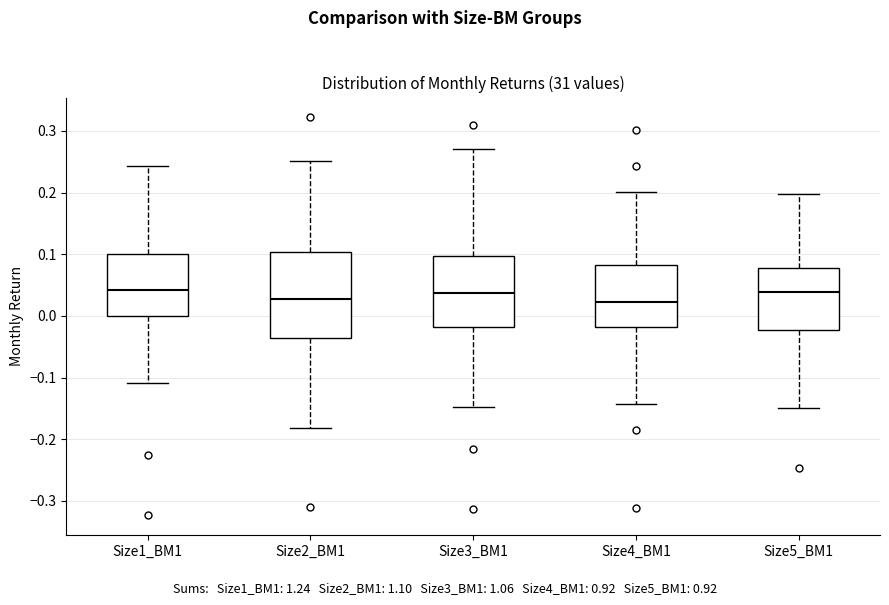

Reading left to right, transcribe this box plot: for each box, give where its median line is, the range the box spans, and where its two whiskers end, as read against the y-axis. The values are not printed on the chart, so give them approximately, as read against the axis.

Size1_BM1: median 0.04, box 0.00 to 0.10, whiskers -0.11 to 0.24
Size2_BM1: median 0.03, box -0.04 to 0.10, whiskers -0.18 to 0.25
Size3_BM1: median 0.04, box -0.02 to 0.10, whiskers -0.15 to 0.27
Size4_BM1: median 0.02, box -0.02 to 0.08, whiskers -0.14 to 0.20
Size5_BM1: median 0.04, box -0.02 to 0.08, whiskers -0.15 to 0.20